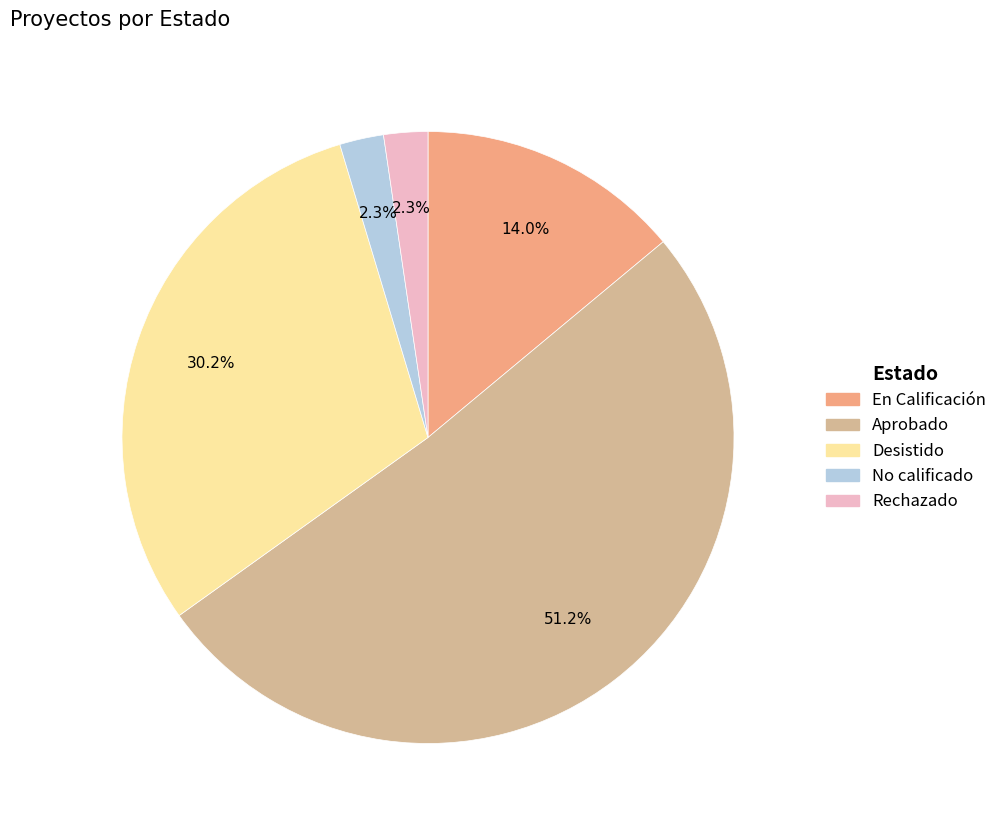

True or false: En Calificación accounts for 14% of the total.

True